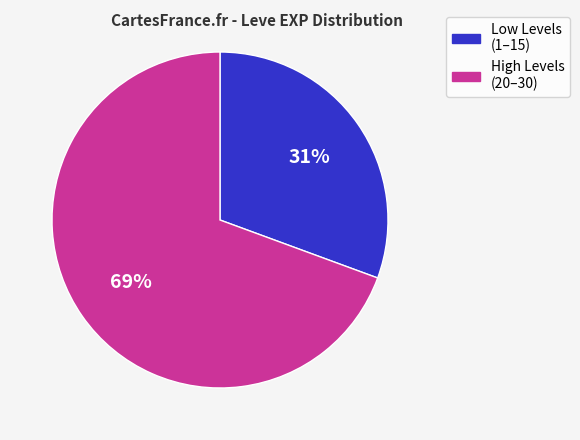

To the nearest percent, what is the average slice percentage?

50%